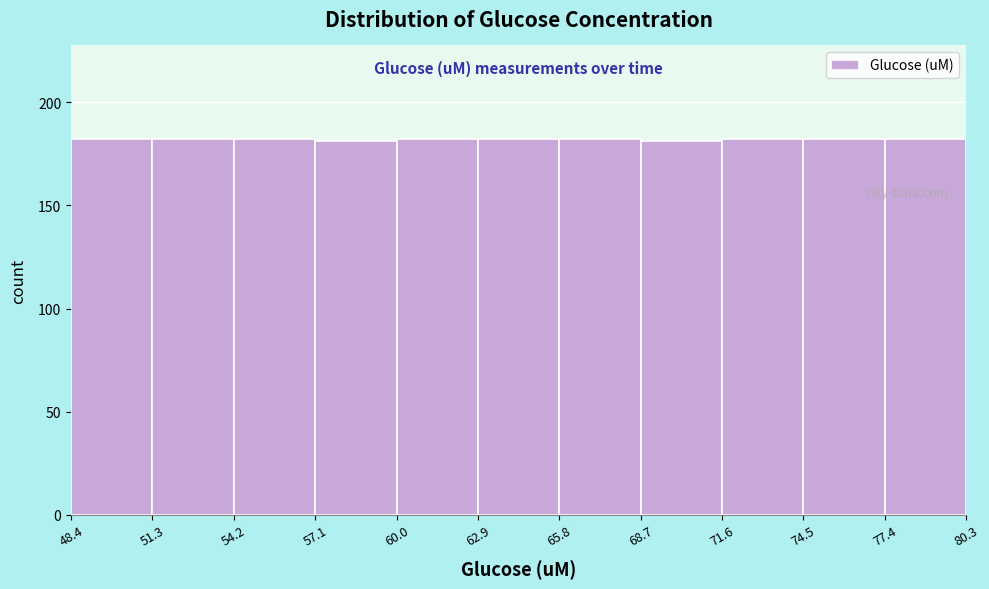

What is the height of the bar covering 54.2 to 57.1 on the x-axis? The values are not printed on the chart, so give them approximately, as read against the axis.

180